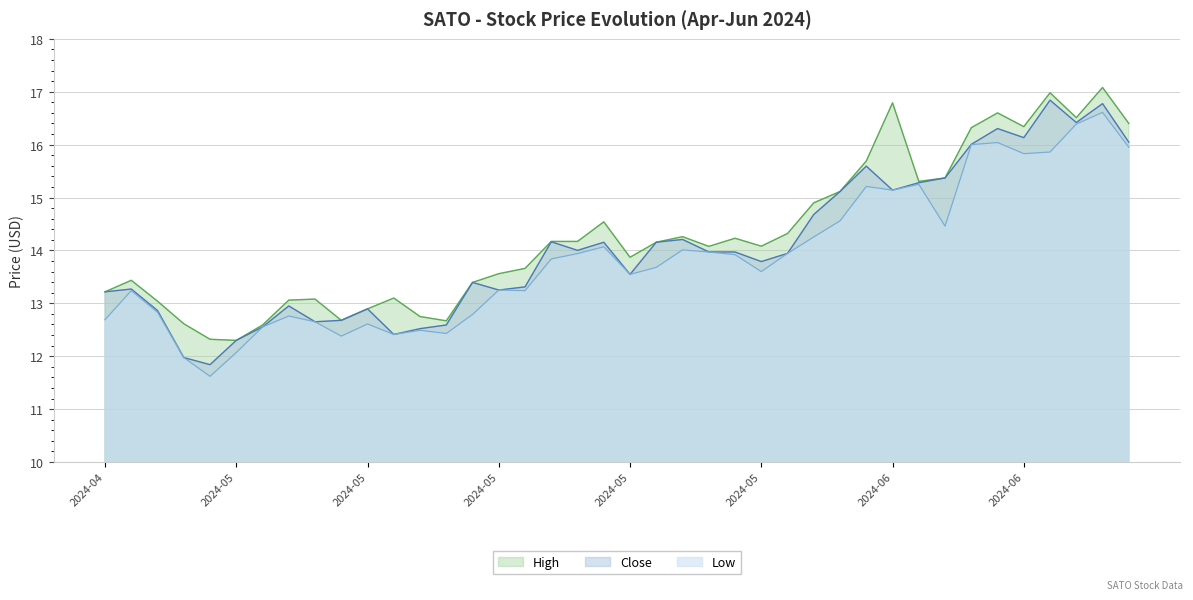

What is the label of the 17th point from the left?

2024-05-17